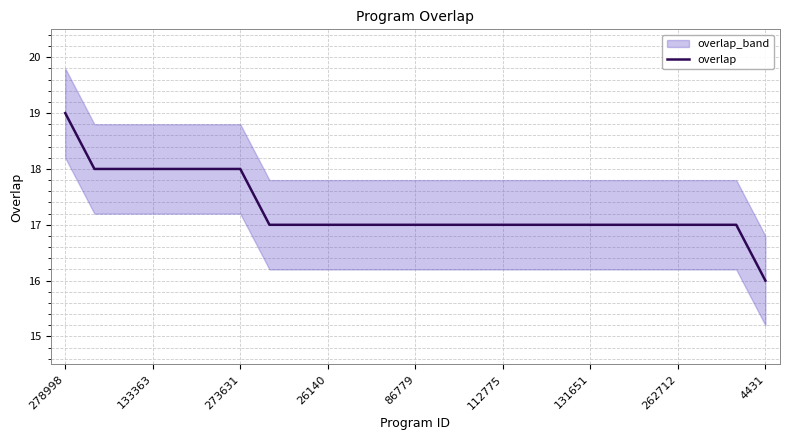

What is the lowest value of the overlap series?

16